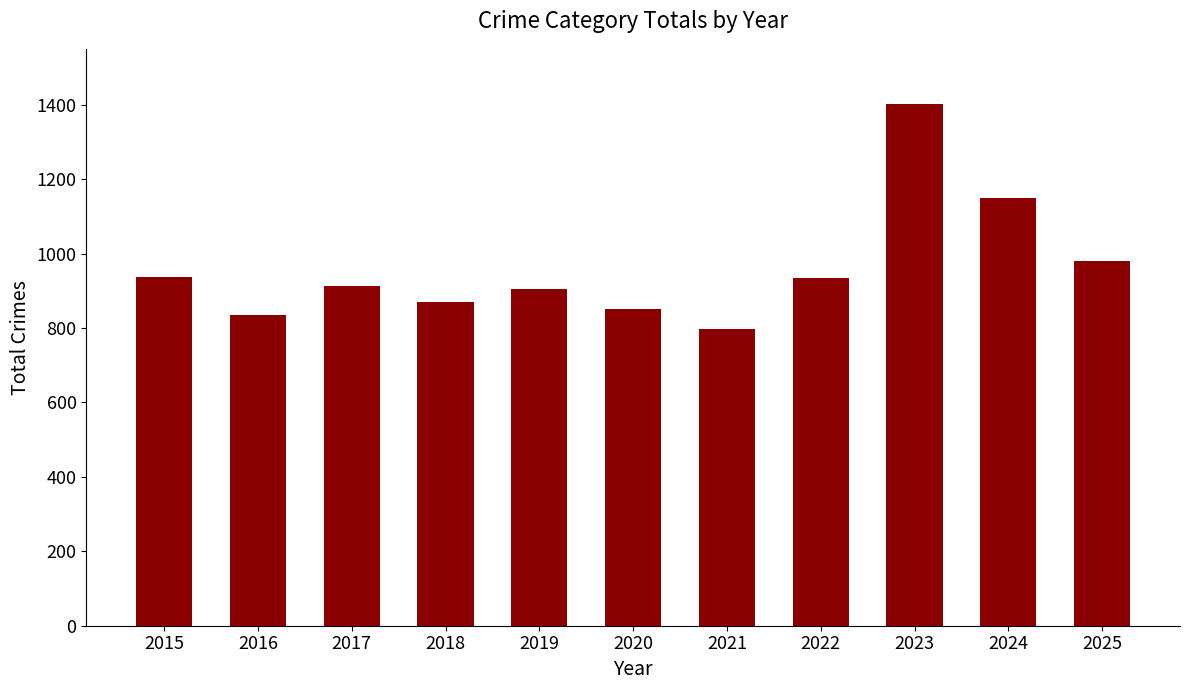

Which has a higher value, 2025 or 2016?

2025